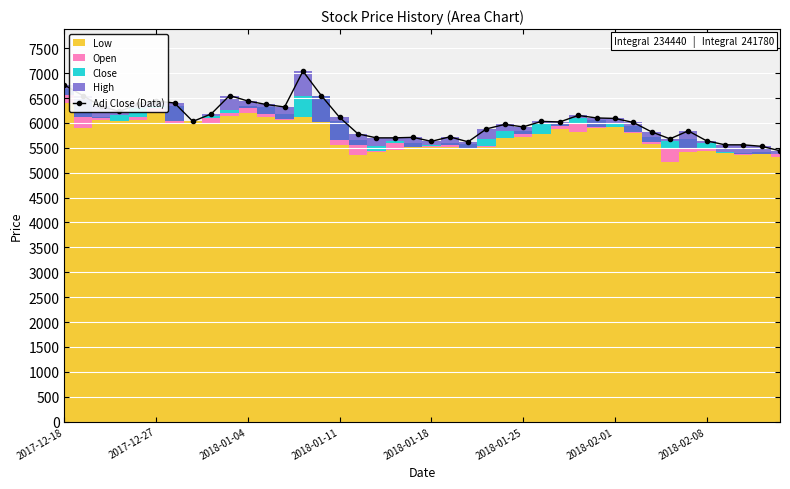

At which label is the value closest to 6240?

2018-01-11